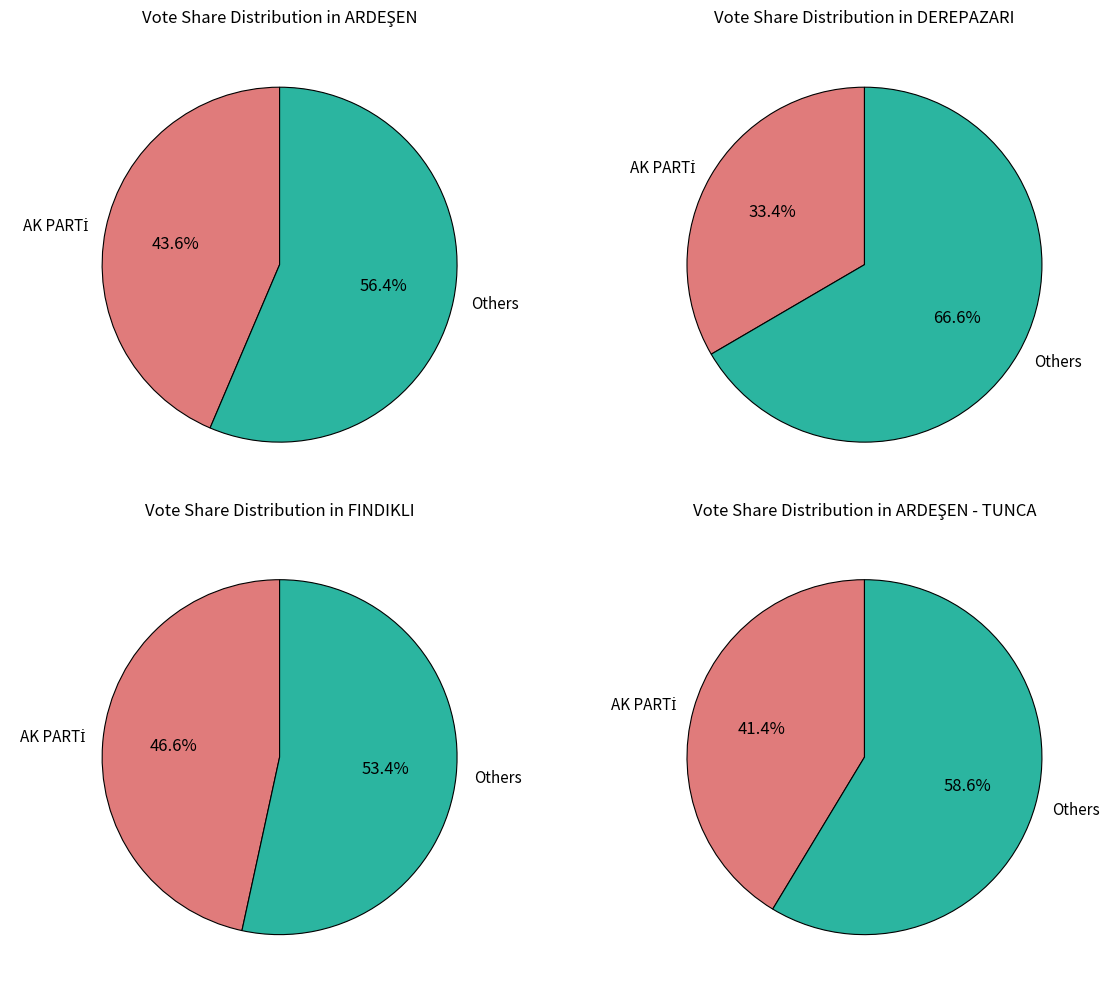

Rank the categories by AK PARTİ value from lowest to highest.

1, 3, 0, 2